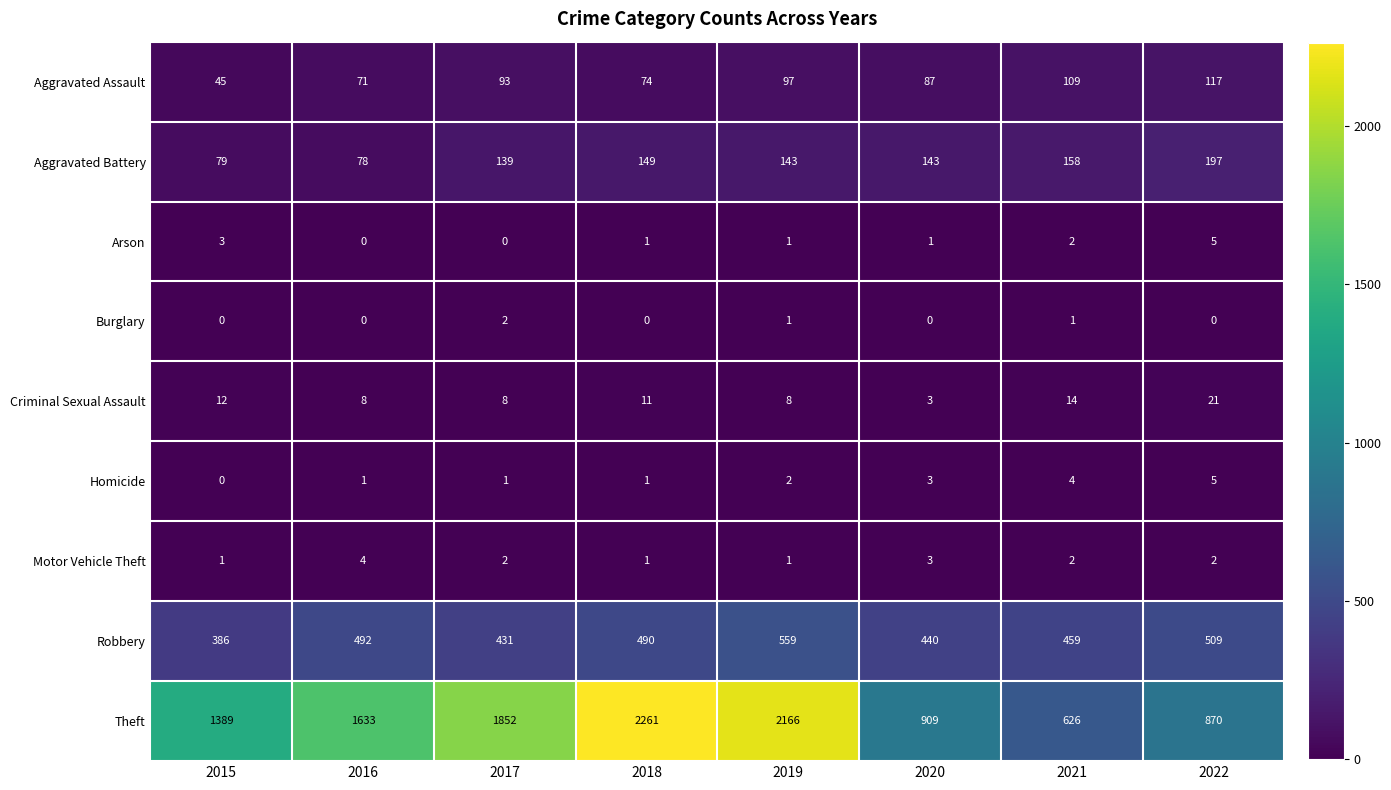

What is the spread (max minus min) of values at 2021?

625